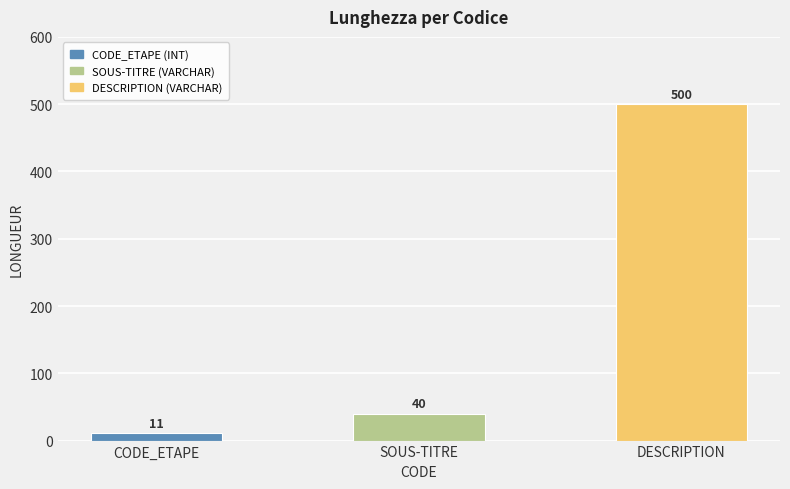

Are the bars grouped side by side (vs. stacked)?

No